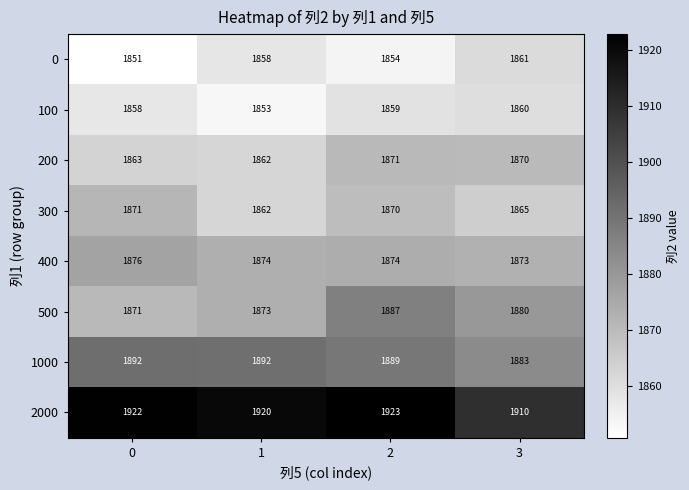

What is the difference between the second highest and minimum values in the 0 series?

7